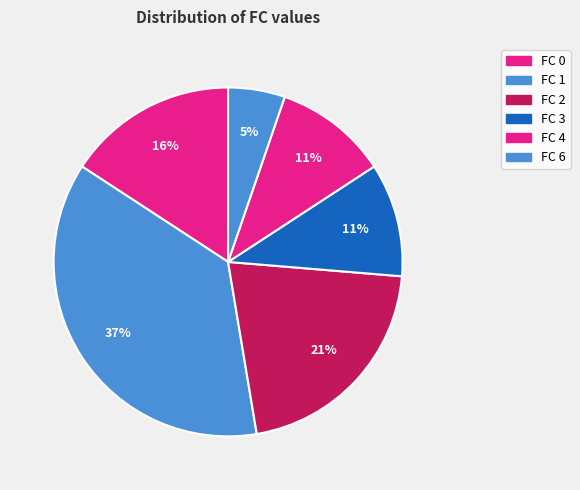

True or false: FC 6 accounts for 5% of the total.

True